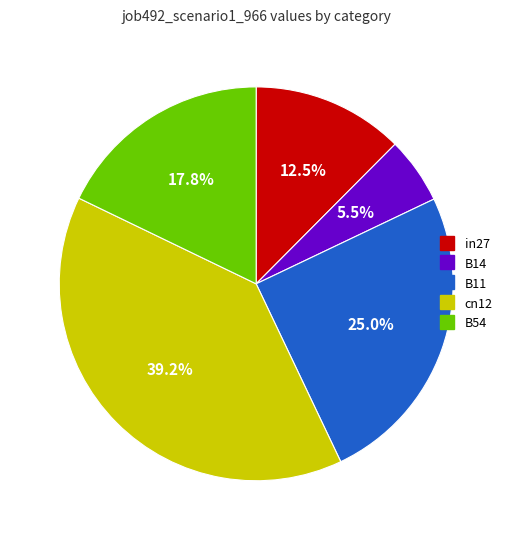

What percentage is the cn12 slice, to the nearest percent?

39%